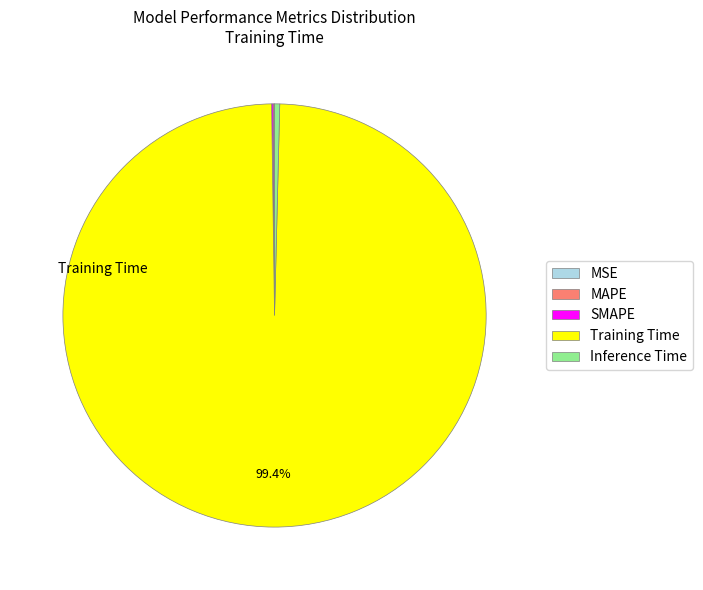

Is there any slice that represents more than half of the pie?

Yes